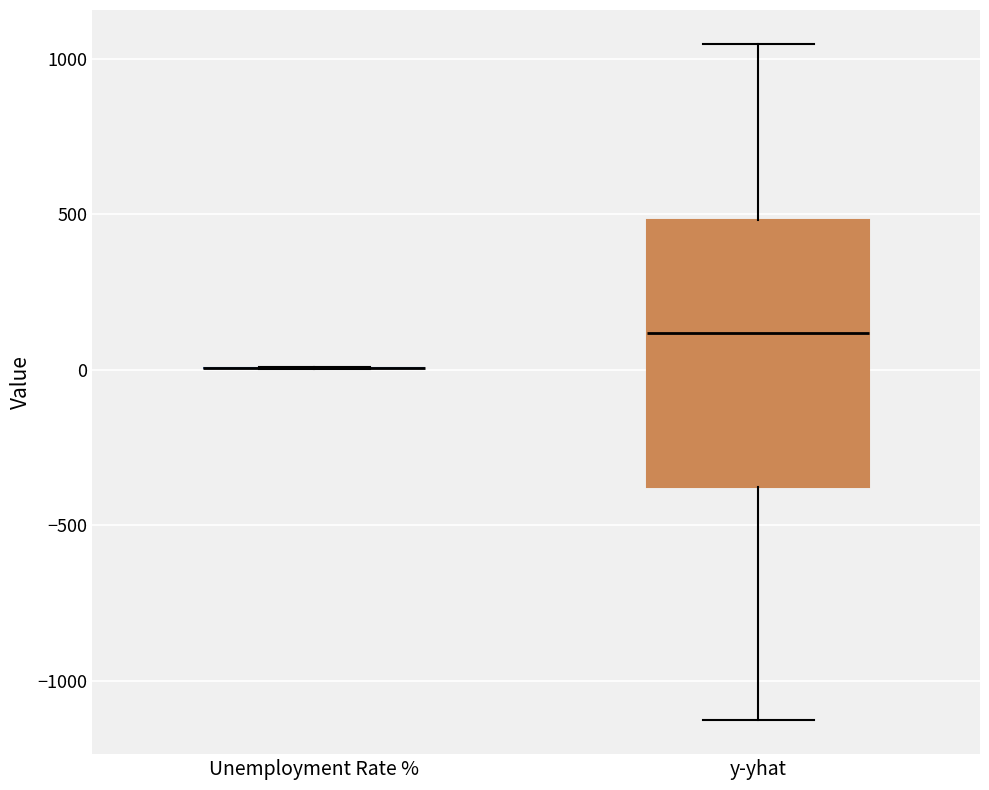

Reading left to right, transcribe this box plot: for each box, give where its median line is, the range the box spans, and where its two whiskers end, as read against the y-axis. The values are not printed on the chart, so give them approximately, as read against the axis.

Unemployment Rate %: box collapsed to a line at 0, whiskers 0 to 0
y-yhat: median 100, box -400 to 500, whiskers -1150 to 1050